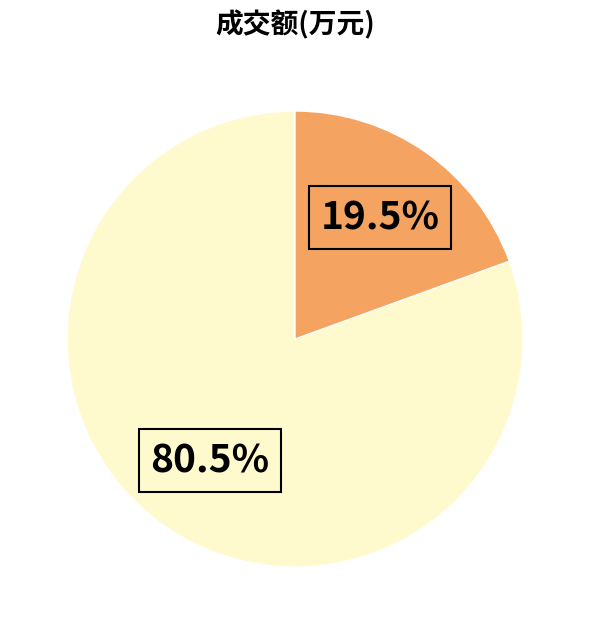

Is there any slice that represents more than half of the pie?

Yes